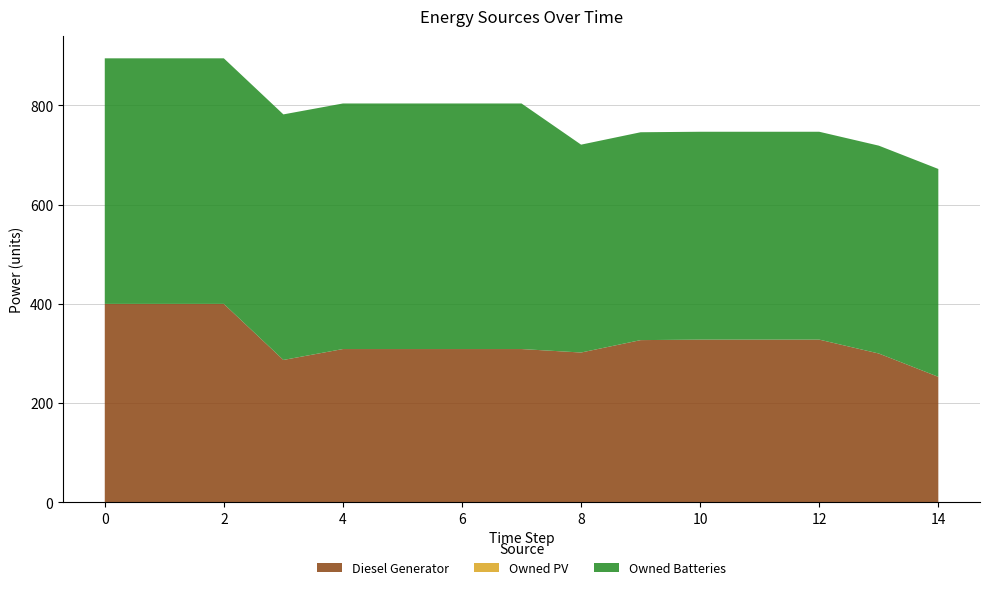

Reading left to right, what are all the values shown in this chart?

Diesel Generator: 400	400	400	287	309	309	309	309	302	327	328	328	328	300	253
Owned PV: 0	0	0	0	0	0	0	0	0	0	0	0	0	0	0
Owned Batteries: 495	495	495	495	495	495	495	495	419	419	419	419	419	419	419